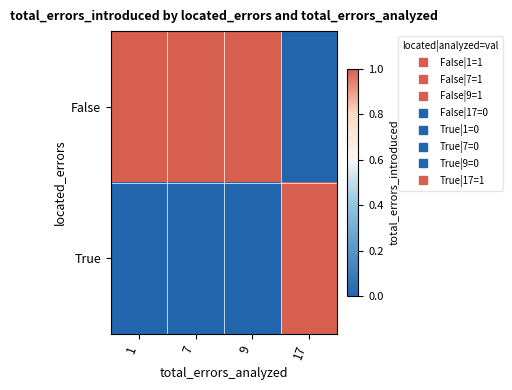

List the series in order of their peak value, lowest first.

False, True